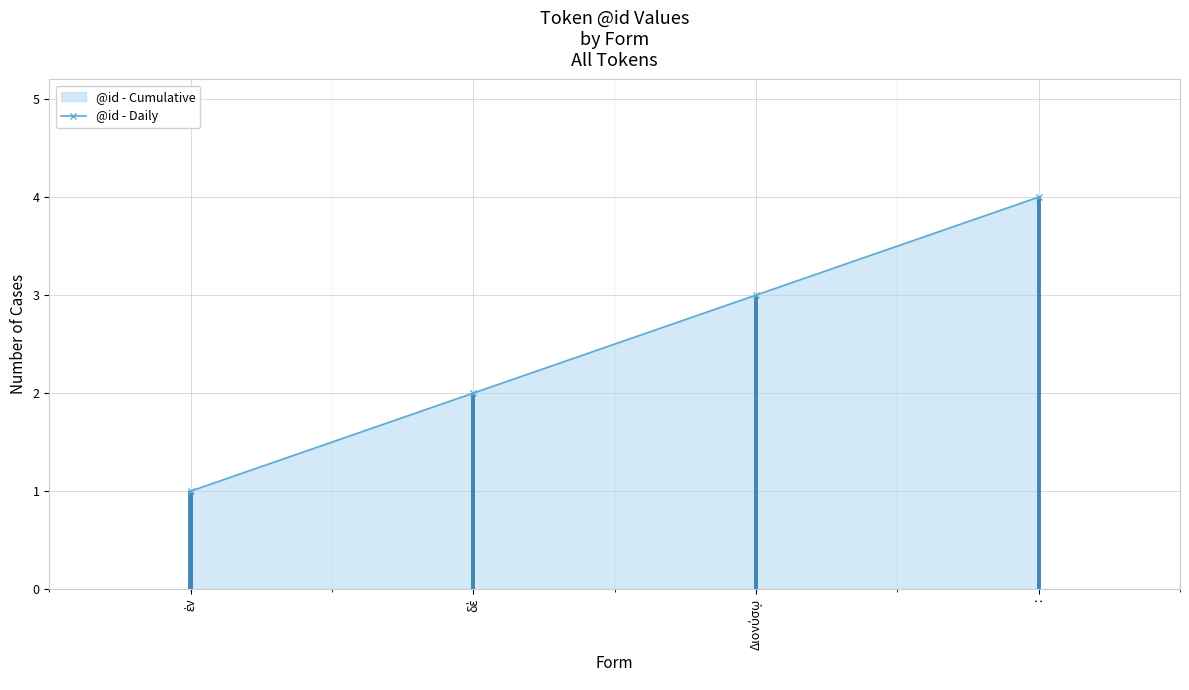

Read the value at δὲ.

2